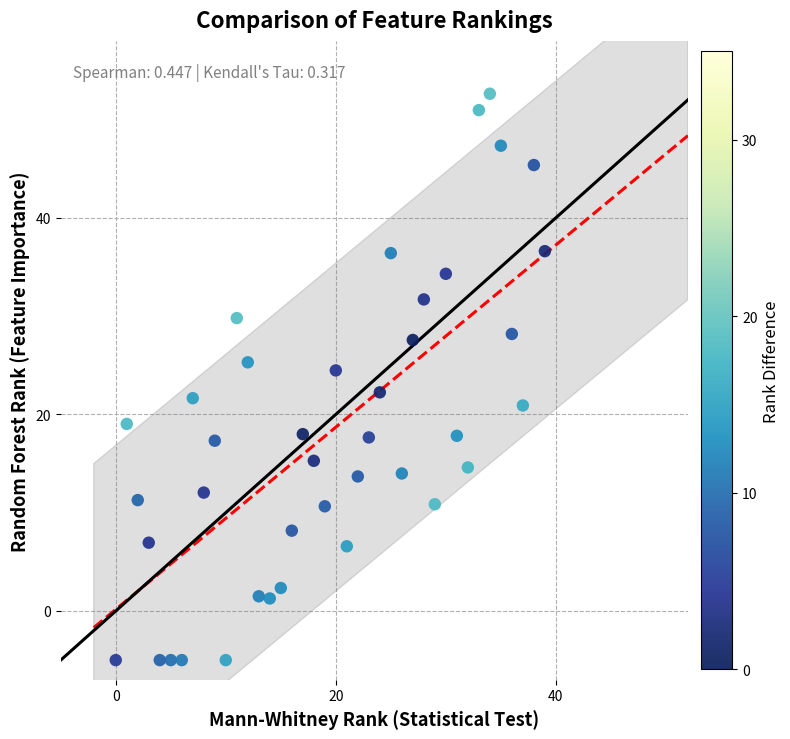

What is the range of Y values (max minus min)?

57.6